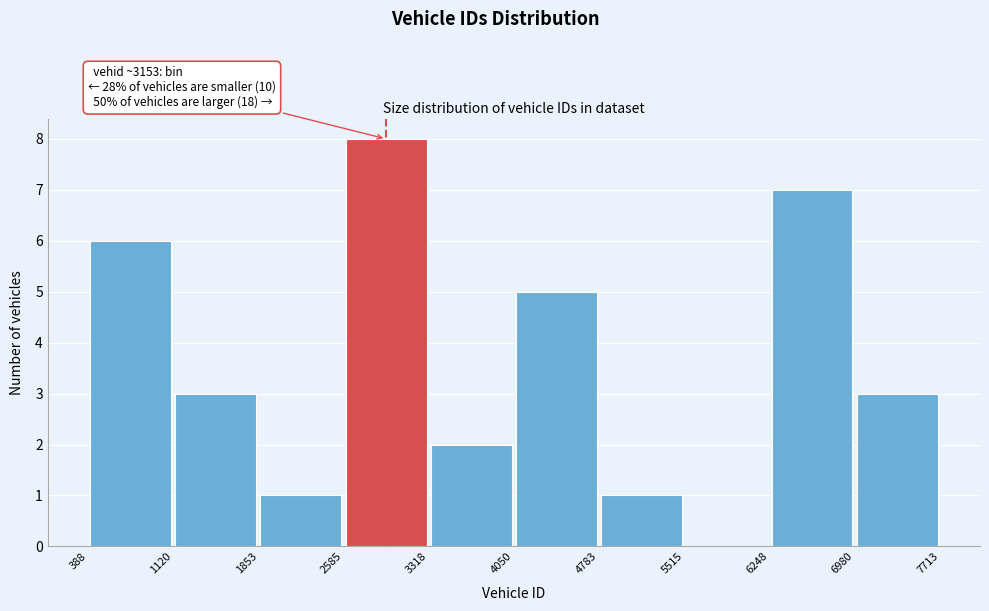

Over which range of the x-axis is the bar tallest?

2585 to 3318